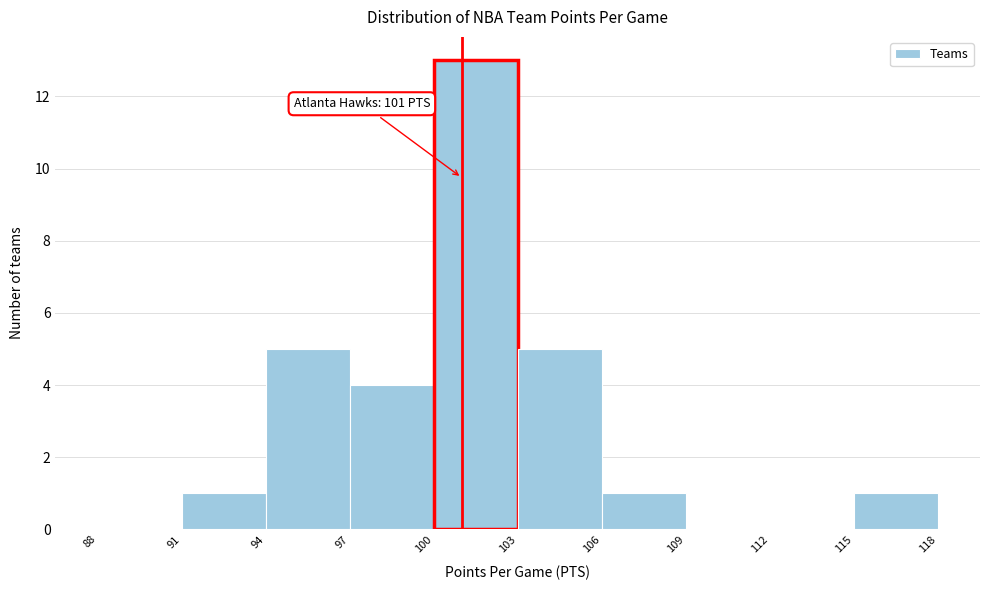

Which range on the x-axis has the tallest bar?

100 to 103